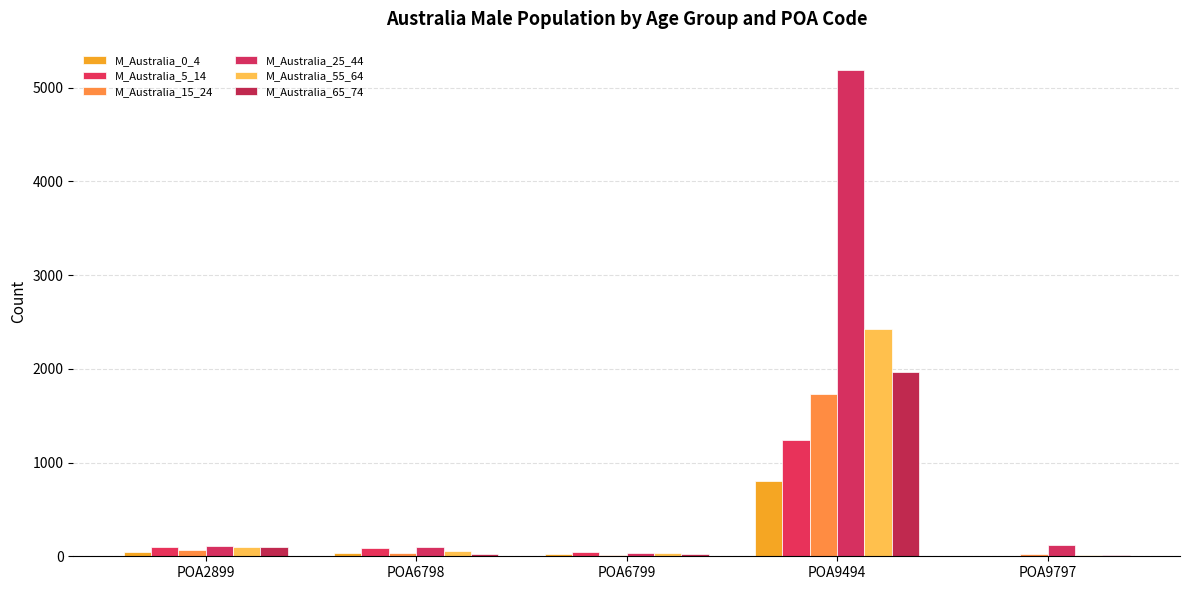

True or false: M_Australia_15_24 has a value of 64 at POA2899.

True